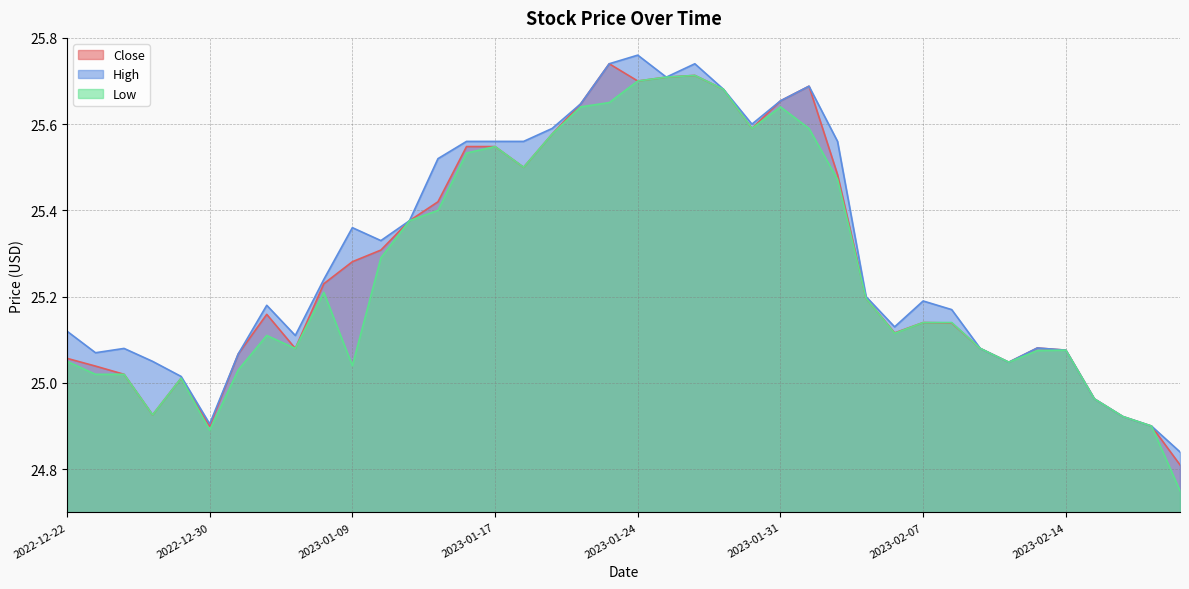

Which label corresponds to the largest value in the chart?

2023-01-24